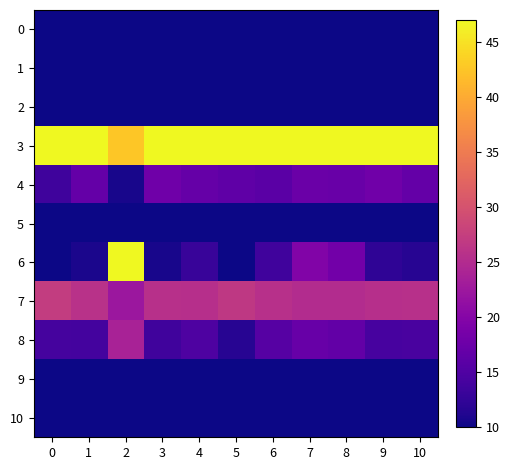

Reading left to right, list all the values displayed in this chart.

0: 0=6.5	1=6.4	2=9.3	3=6.3	4=6.7	5=5.8	6=6.9	7=7.4	8=7.2	9=6.5	10=6.5
1: 0=3.4	1=3.3	2=7.3	3=3.1	4=4.0	5=3.0	6=4.4	7=5.2	8=4.9	9=3.6	10=3.7
2: 0=3.9	1=4.2	2=6.1	3=4.2	4=4.4	5=3.8	6=4.5	7=5.1	8=4.9	9=4.4	10=4.3
3: 0=50.0	1=50.0	2=42.6	3=50.0	4=50.0	5=50.0	6=50.0	7=50.0	8=50.0	9=50.0	10=50.0
4: 0=13.5	1=16.8	2=10.6	3=17.9	4=17.0	5=16.4	6=16.0	7=17.4	8=17.3	9=18.0	10=16.9
5: 0=7.5	1=8.9	2=5.6	3=9.3	4=8.9	5=9.0	6=8.4	7=8.9	8=8.9	9=9.3	10=8.9
6: 0=9.4	1=10.9	2=50.0	3=10.7	4=13.0	5=6.8	6=13.7	7=19.6	8=18.2	9=12.3	10=11.7
7: 0=27.3	1=25.8	2=22.4	3=25.7	4=25.6	5=26.7	6=25.7	7=25.0	8=25.1	9=25.5	10=25.7
8: 0=14.2	1=14.0	2=23.8	3=13.6	4=14.9	5=11.7	6=15.5	7=17.1	8=16.7	9=14.3	10=14.3
9: 0=3.0	1=3.0	2=3.0	3=3.0	4=3.0	5=3.1	6=3.0	7=3.0	8=3.0	9=3.0	10=3.0
10: 0=3.4	1=3.3	2=7.3	3=3.1	4=4.0	5=3.0	6=4.4	7=5.2	8=4.9	9=3.6	10=3.7